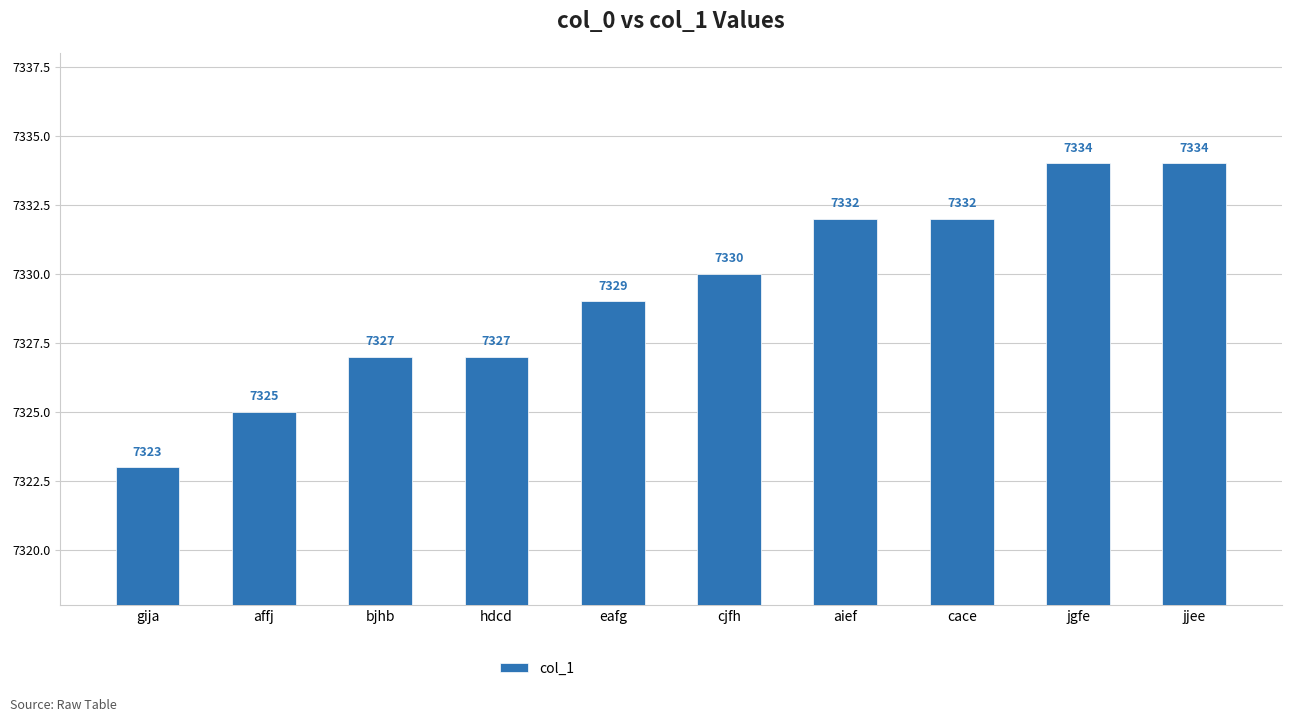

Read the value at bjhb.

7327